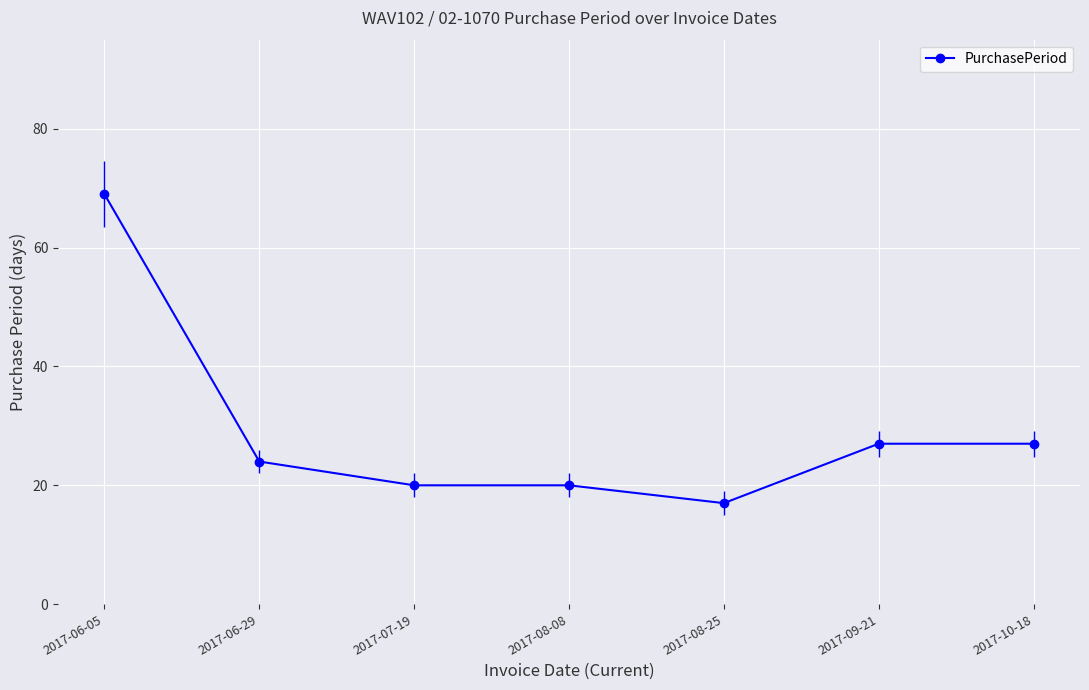

Which label corresponds to the largest value in the chart?

2017-06-05